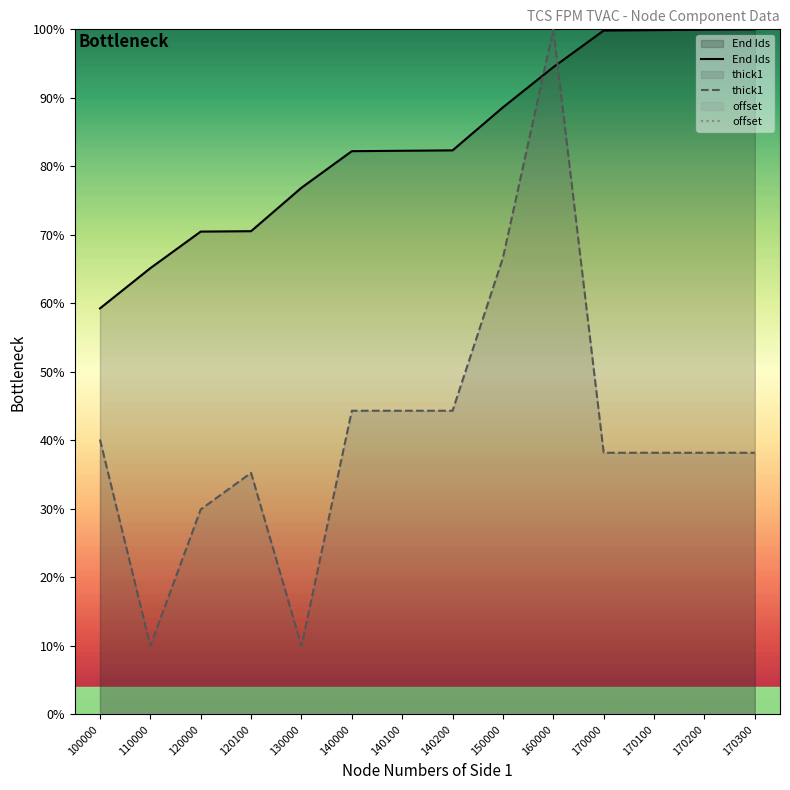

How many lines are shown in the chart?

3